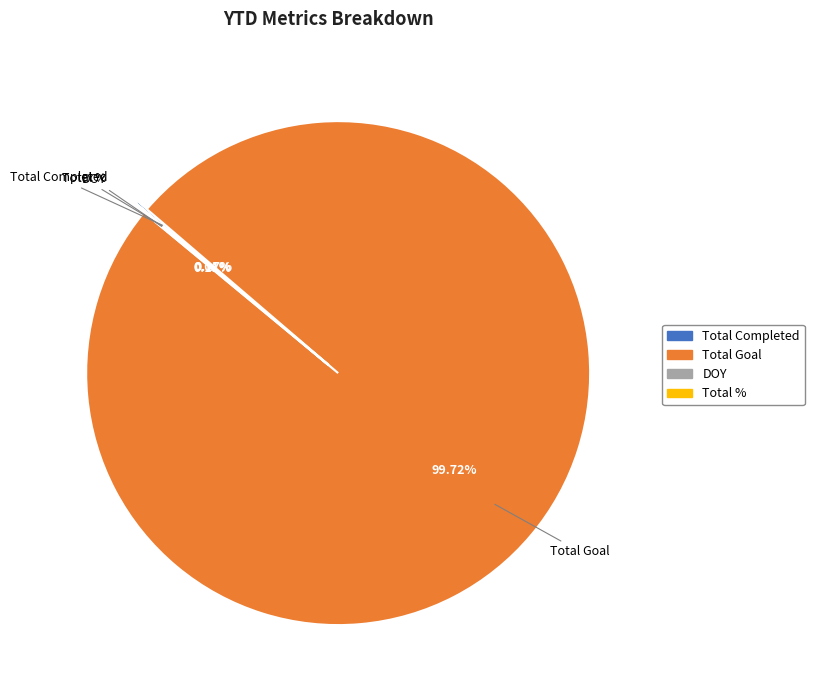

Which category has the biggest portion of the pie?

Total Goal